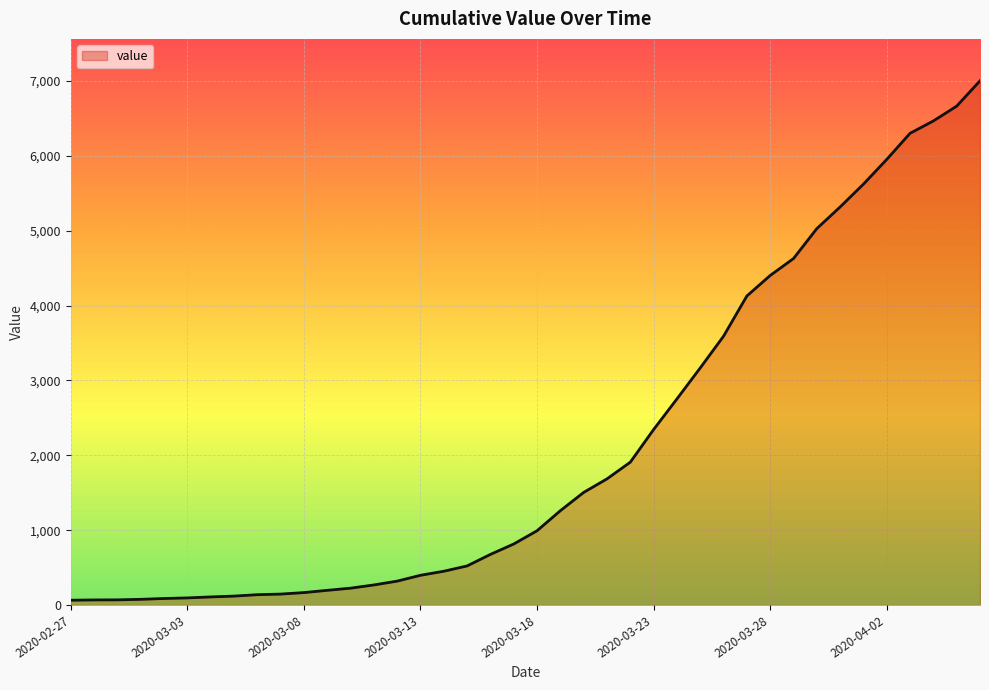

What is the maximum value shown in the chart?

7002